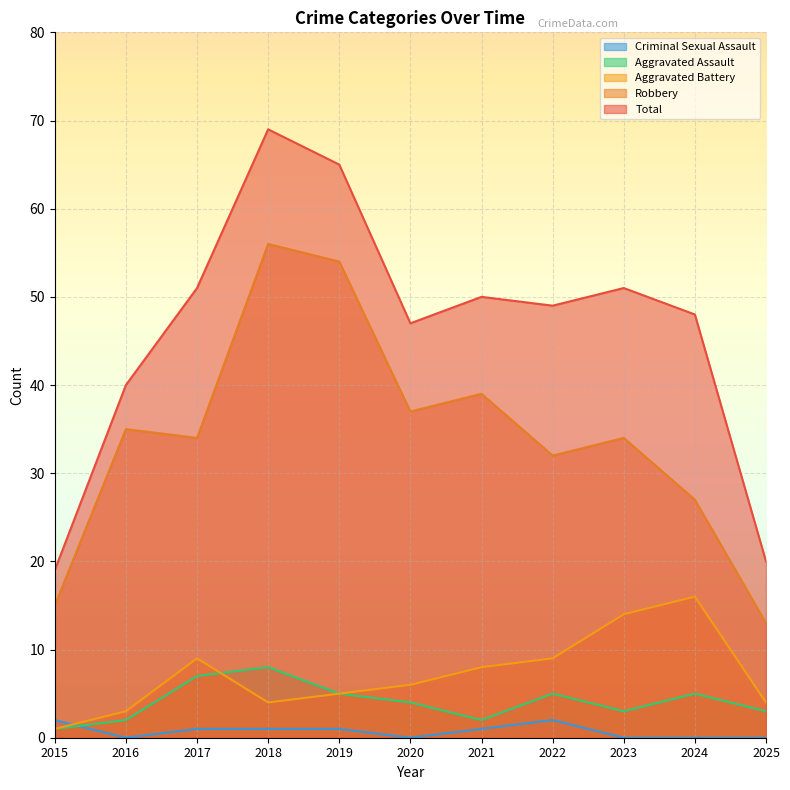

What is the approximate value of Total at 2019?

65